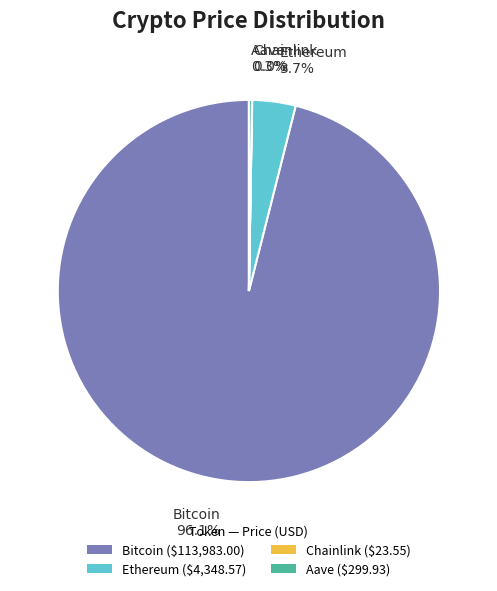

Does Bitcoin ($113,983.00) represent more than half of the total?

Yes